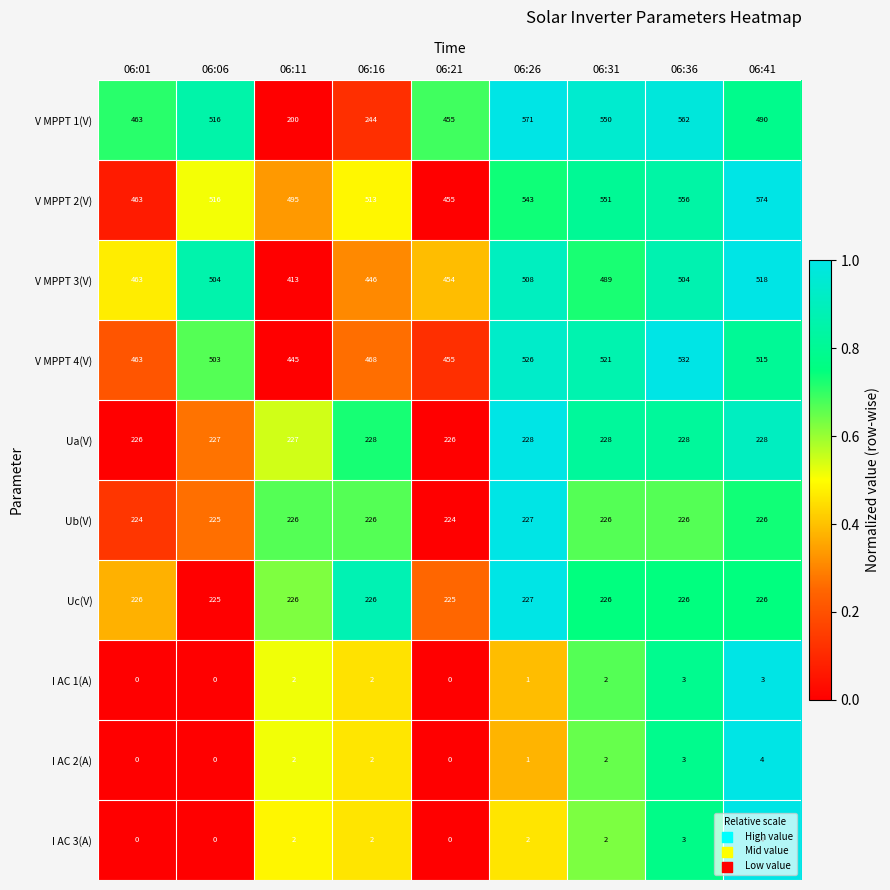

Which category has the lowest value in the V MPPT 3(V) series?

06:11